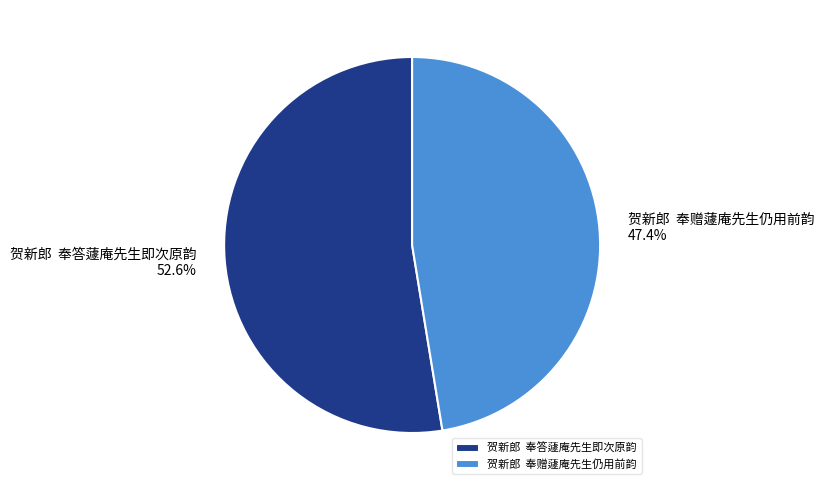

Rank the categories by value from lowest to highest.

贺新郎 奉赠蘧庵先生仍用前韵, 贺新郎 奉答蘧庵先生即次原韵